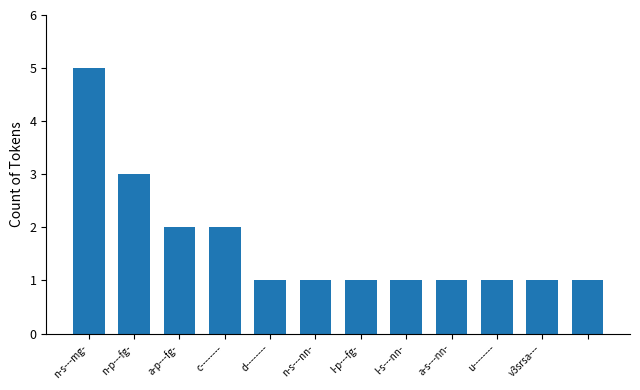

Reading left to right, transcribe all the data shown in this chart.

5	3	2	2	1	1	1	1	1	1	1	1